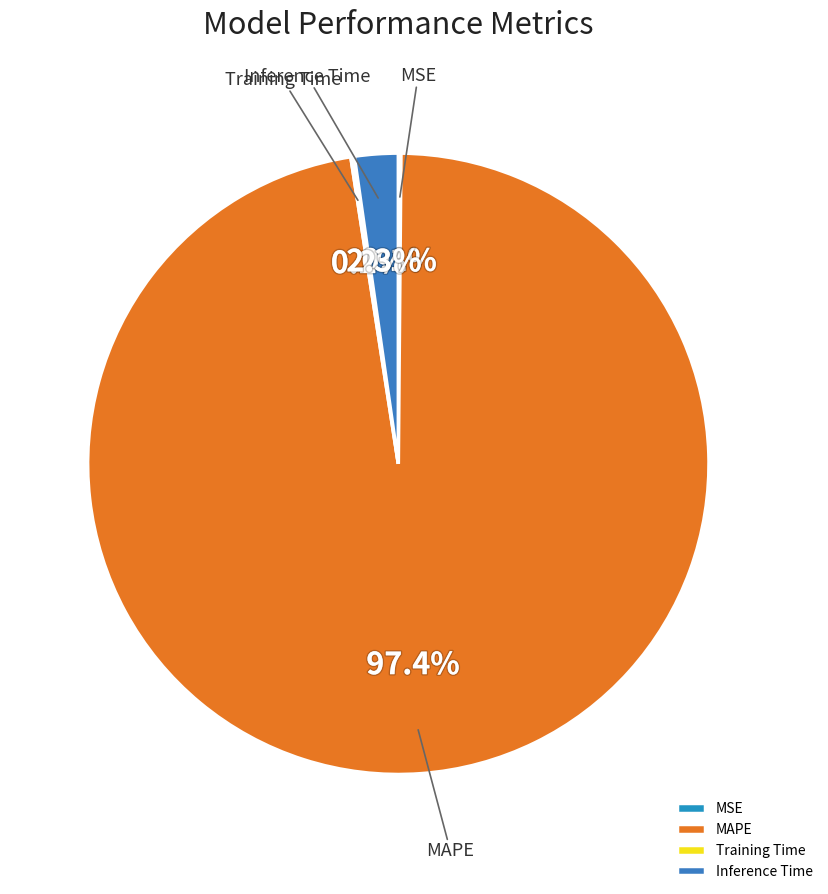

What percentage is the MAPE slice, to the nearest percent?

97%